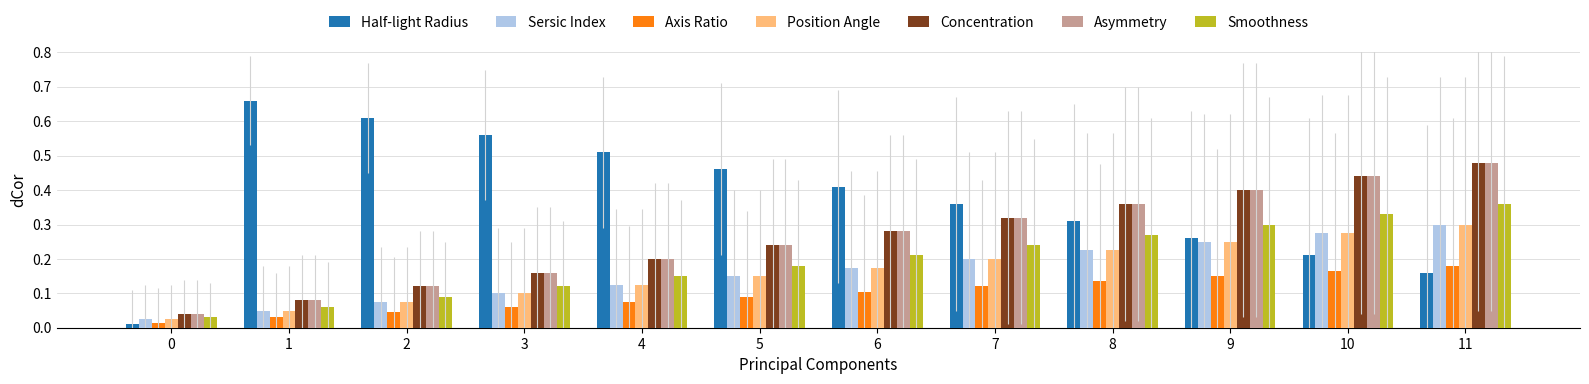

Which series changed the most between 1 and 10?

Half-light Radius